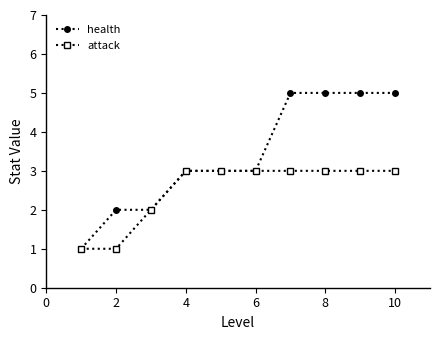

Which series has the largest total across all categories?

health